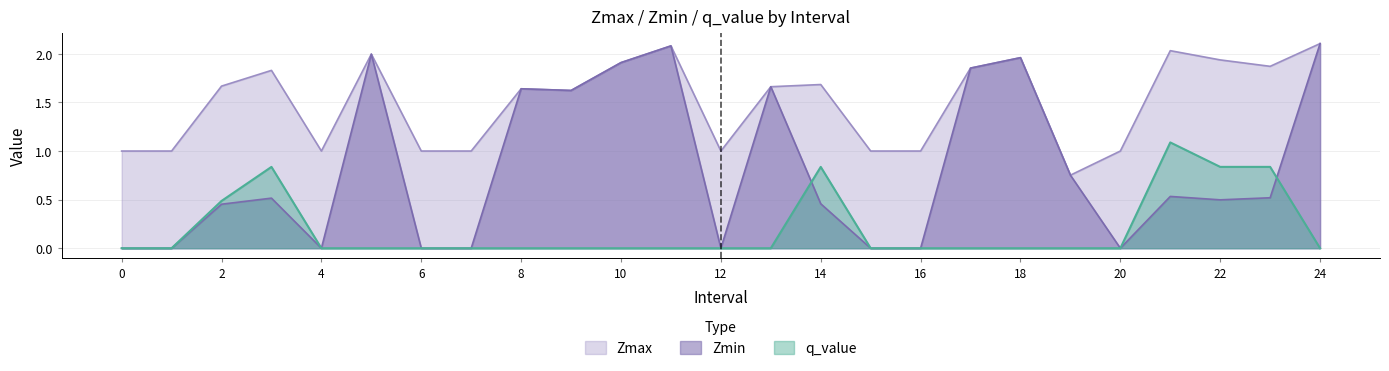

Which has a higher value, 9 or 13?

13